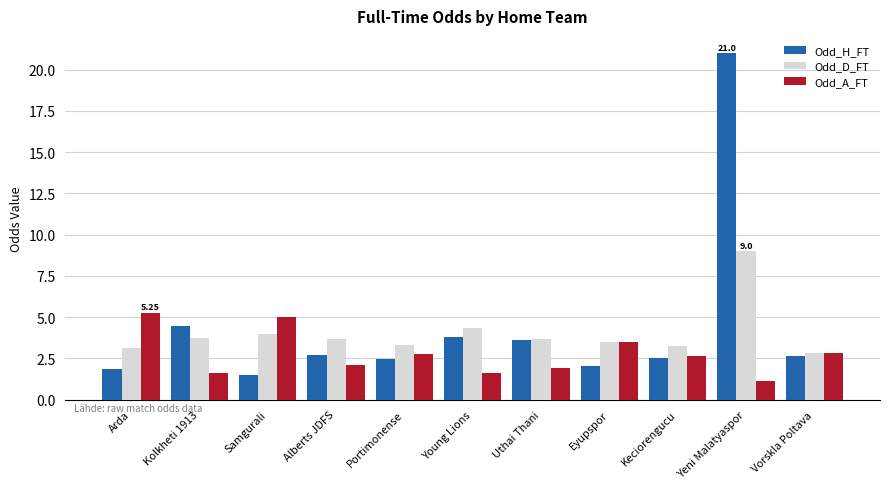

How many groups of bars are there?

11